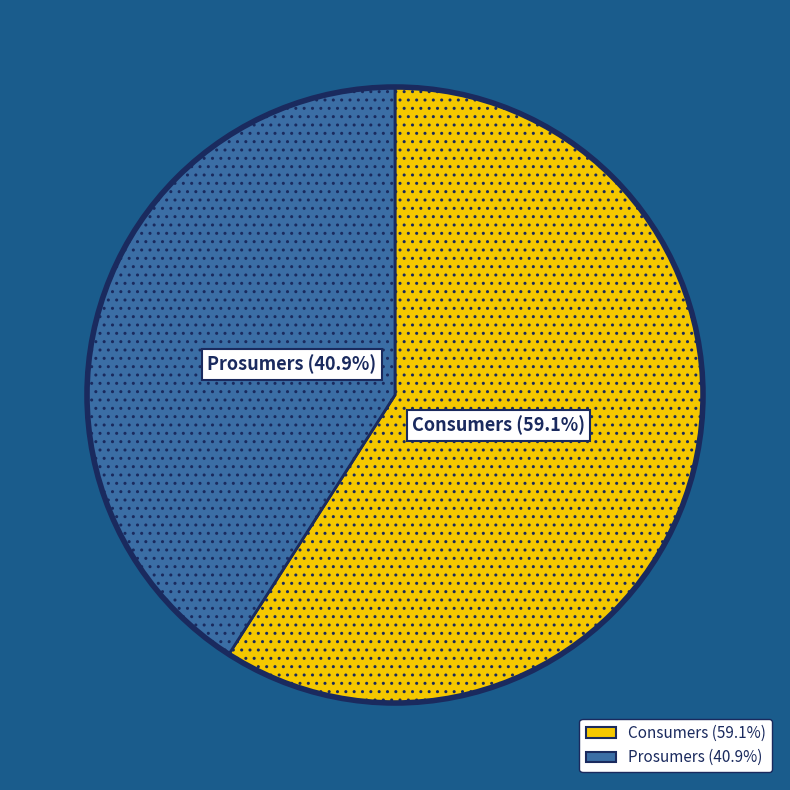

To the nearest percent, what portion does Consumers represent?

59%